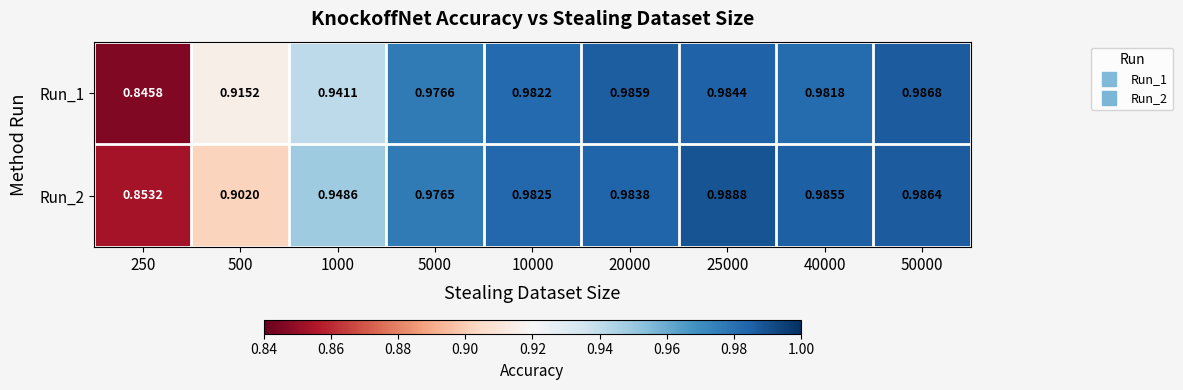

Is the value of Run_1 at 25000 greater than the value of Run_2 at 500?

Yes